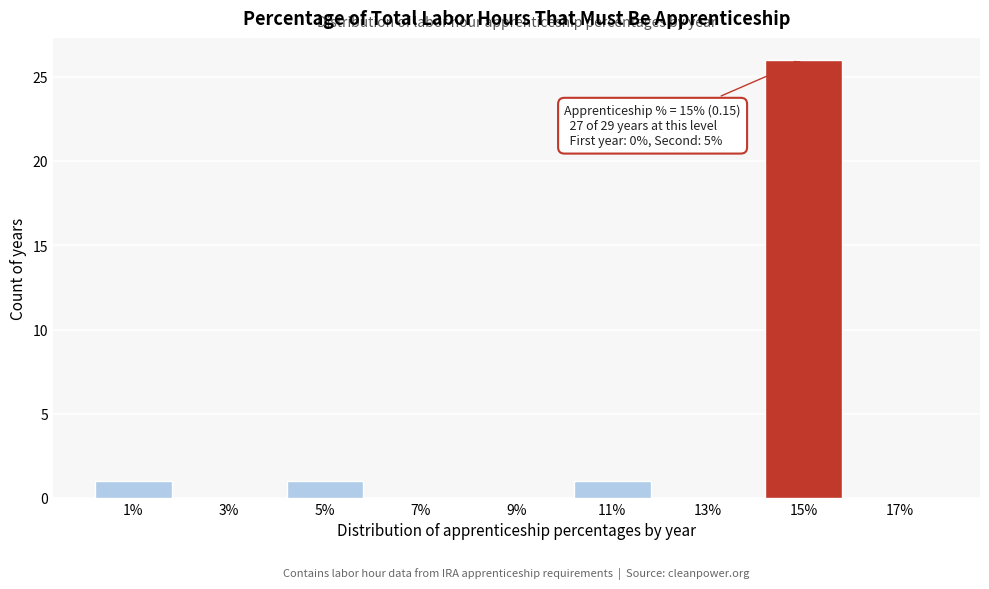

Reading left to right, what are all the values shown in this chart?

1%=1	3%=0	5%=1	7%=0	9%=0	11%=1	13%=0	15%=26	17%=0